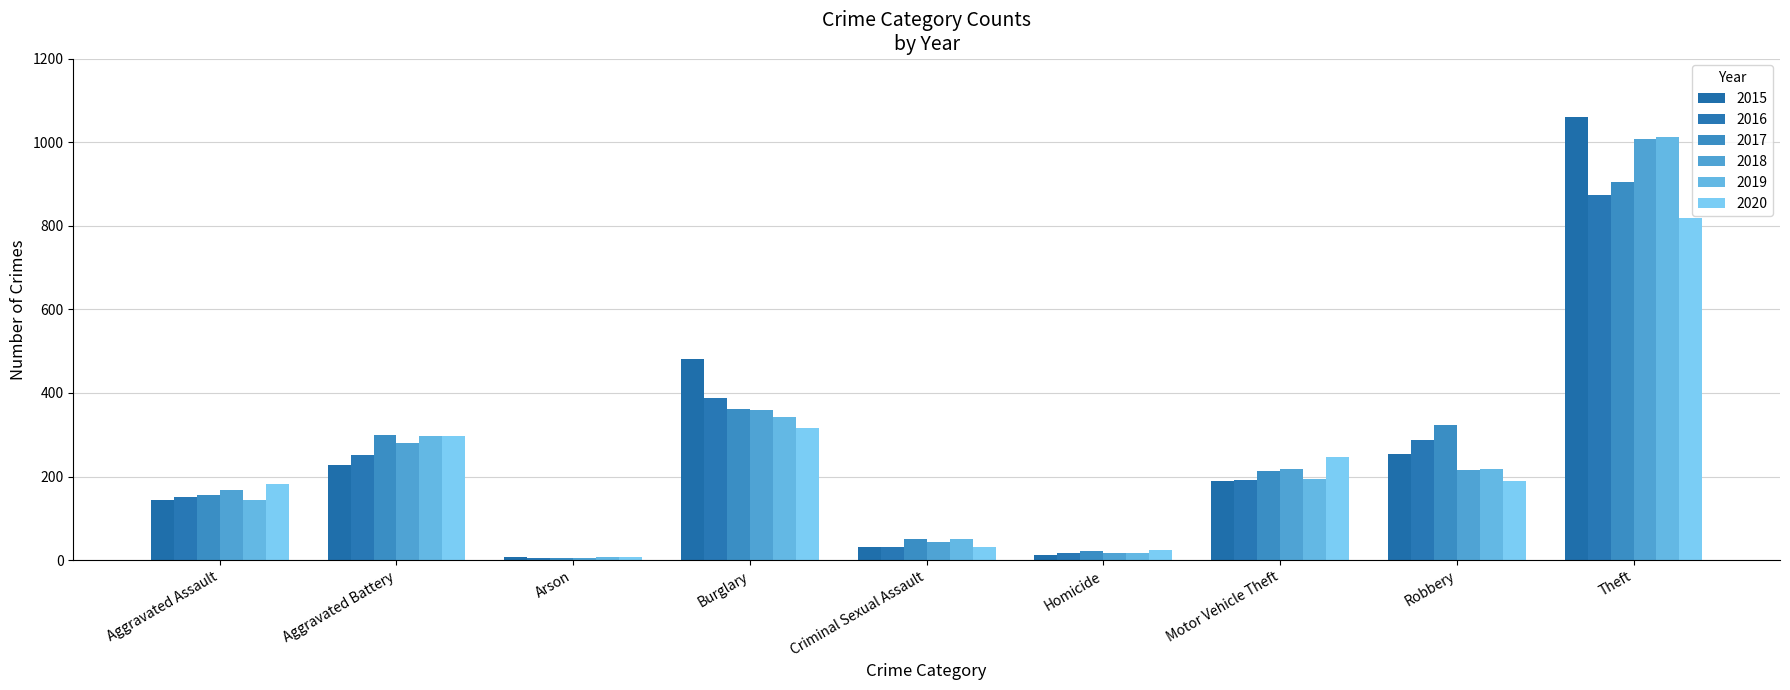

Rank the series at Arson from lowest to highest value.

2016, 2018, 2017, 2019, 2015, 2020